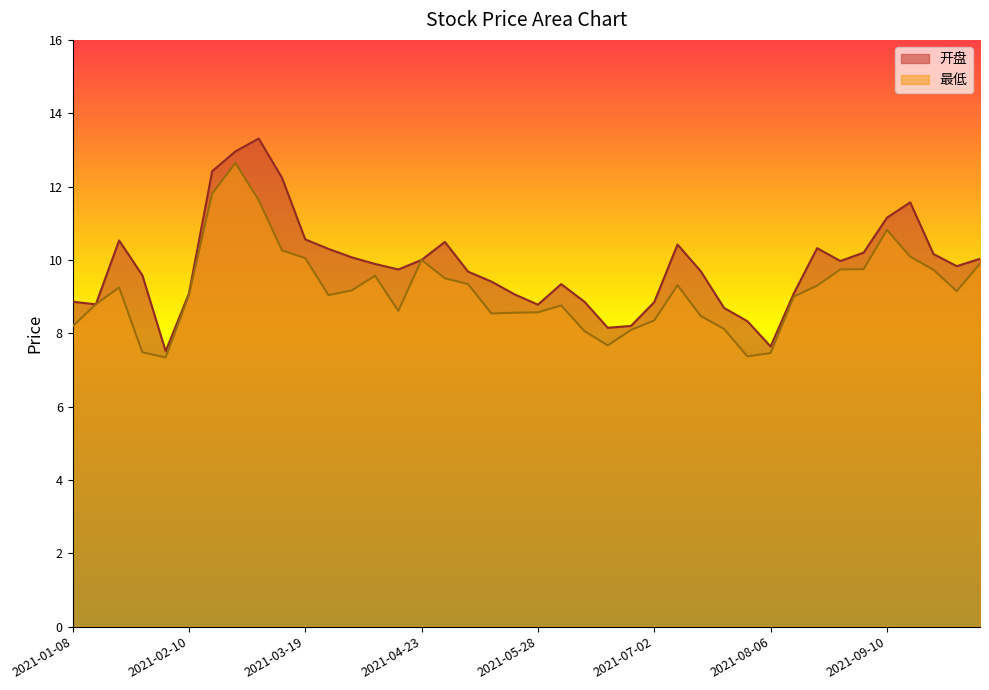

At which label does 最低 first exceed 9?

2021-01-22